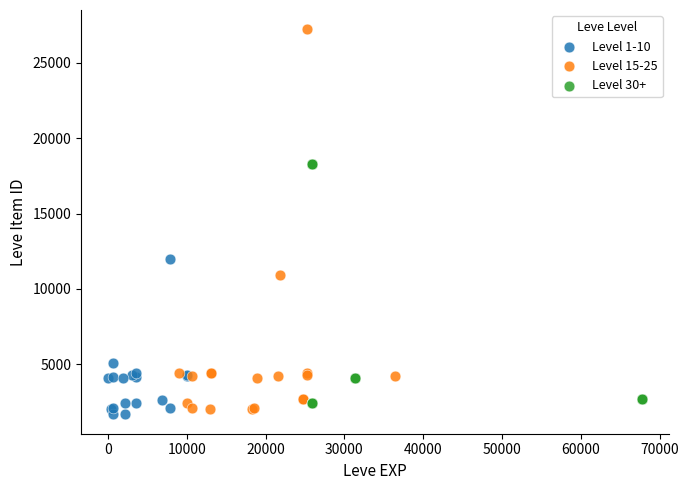

Which series has the widest spread of Y values?

Level 15-25